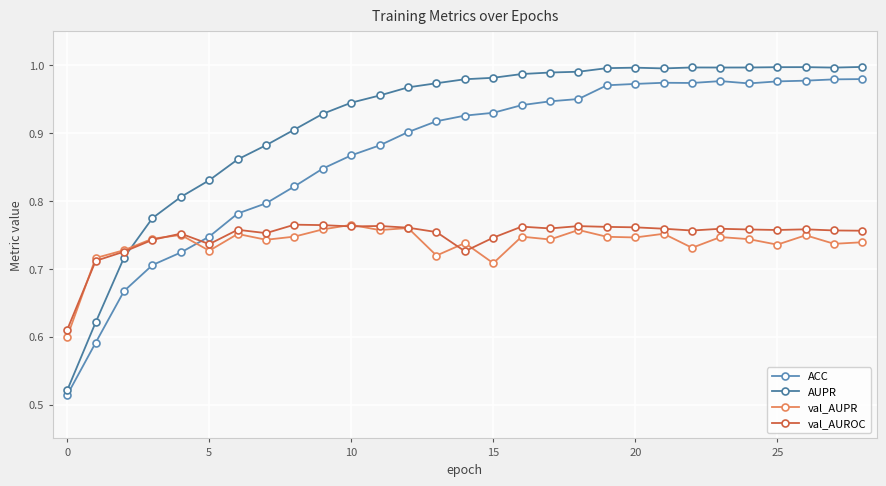

What are all the series names shown in the legend?

ACC, AUPR, val_AUPR, val_AUROC